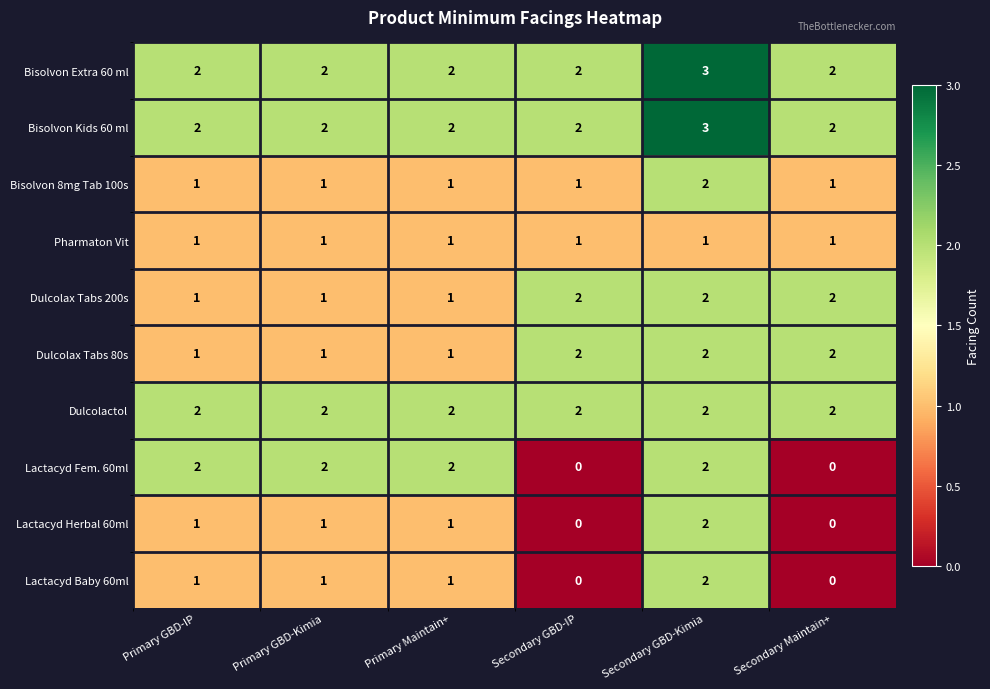

What is the difference between the highest and lowest values at Secondary Maintain+?

2